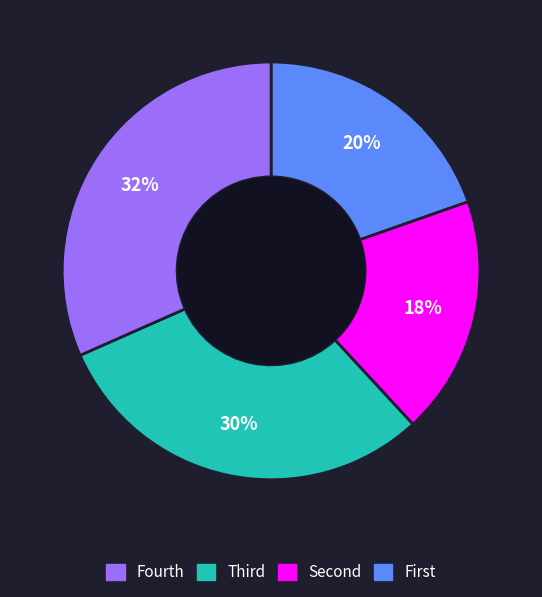

Count the number of slices in the pie.

4